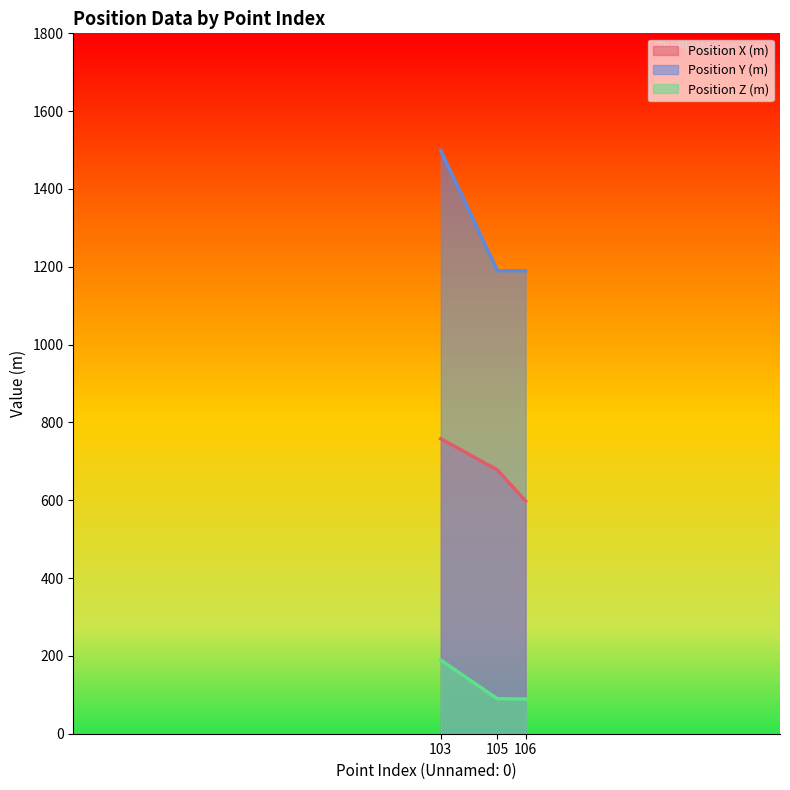

Rank the series at 103 from highest to lowest value.

Position Y (m), Position X (m), Position Z (m)